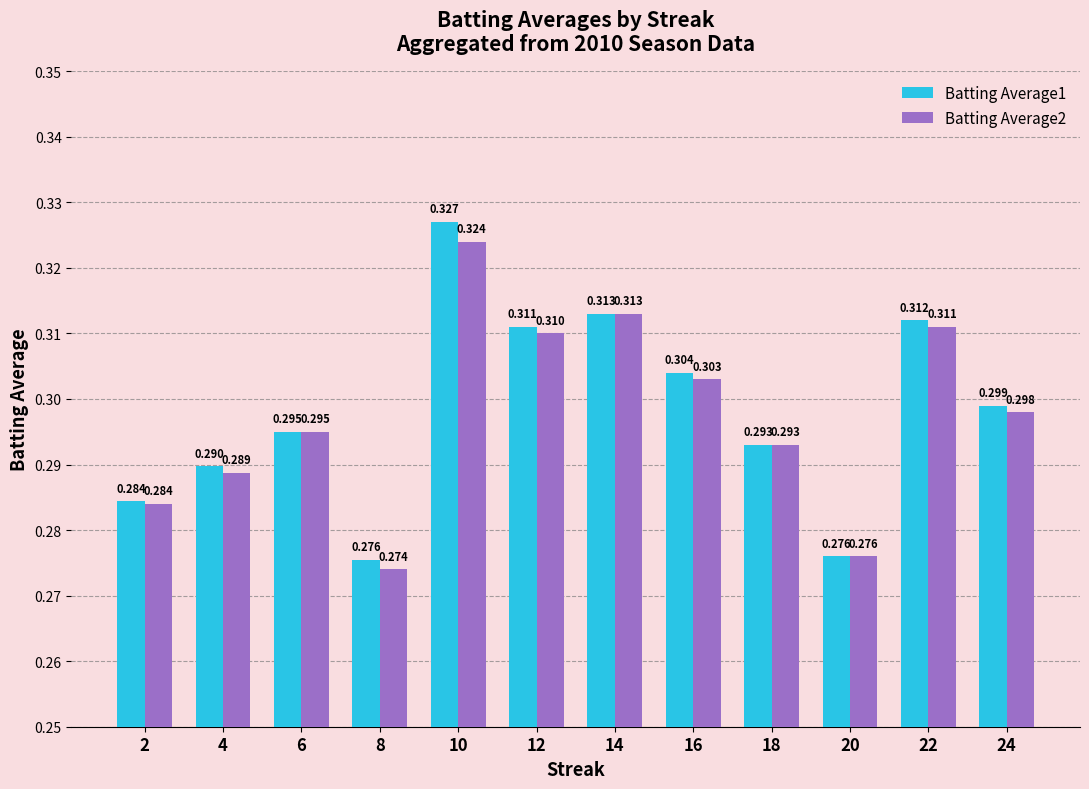

Is the value of Batting Average1 at 14 greater than the value of Batting Average2 at 4?

Yes